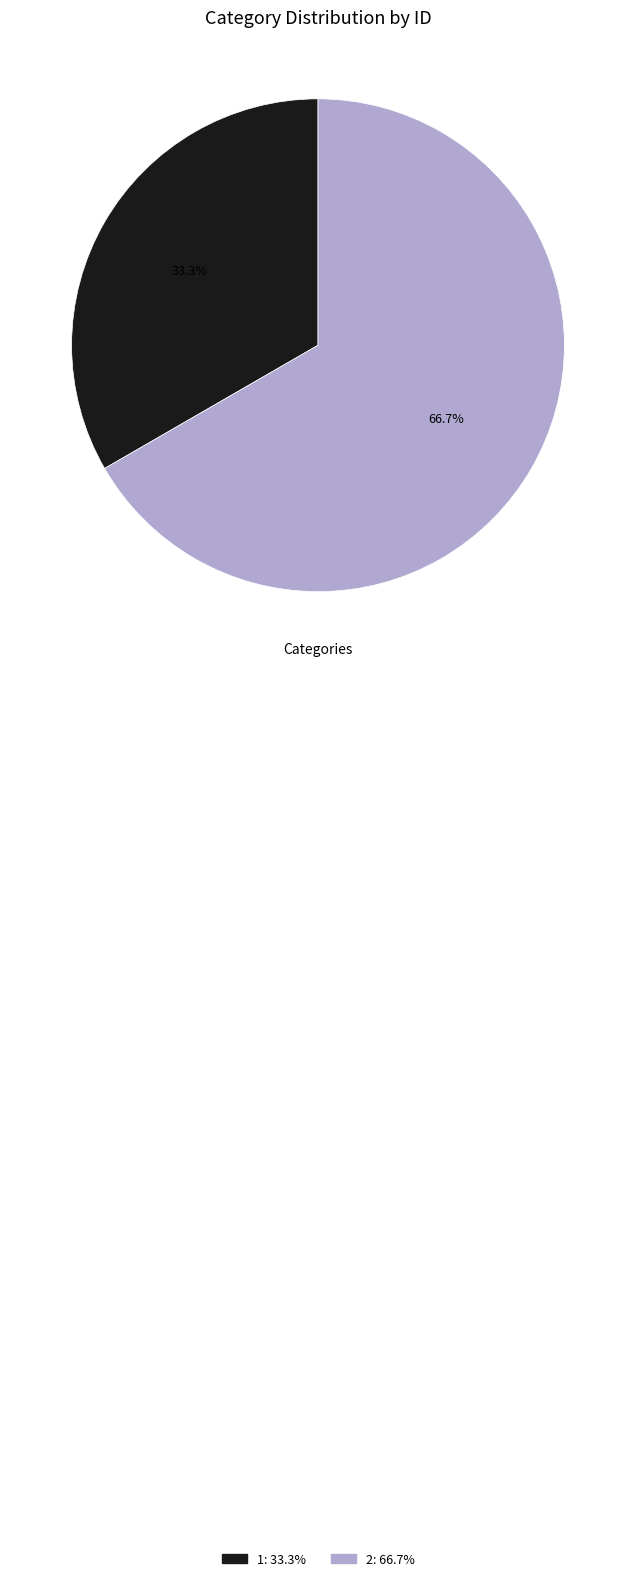

To the nearest percent, what is the difference between the 2 and 1 slice percentages?

33%